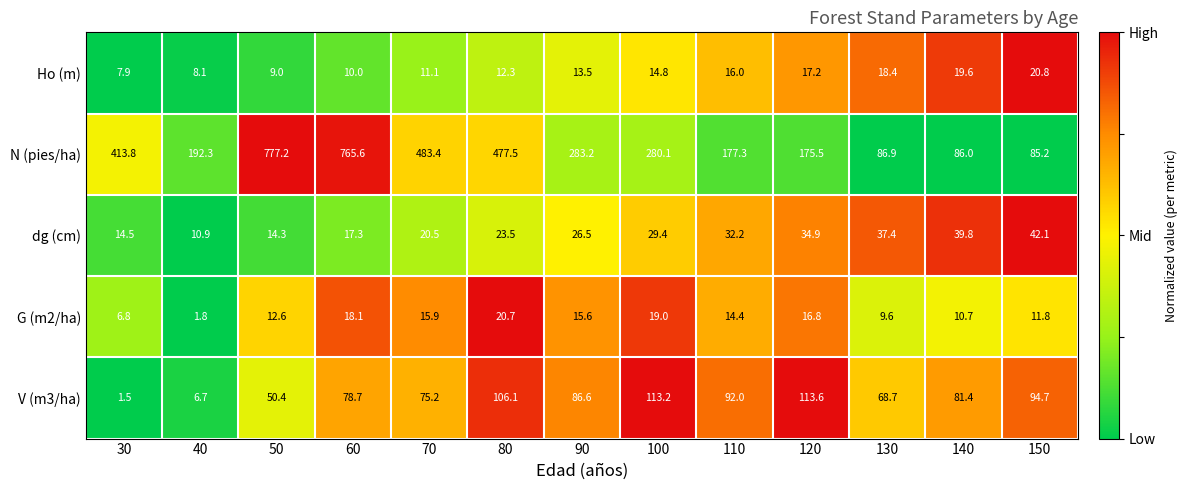

What is the approximate value of G (m2/ha) at 80?

20.7